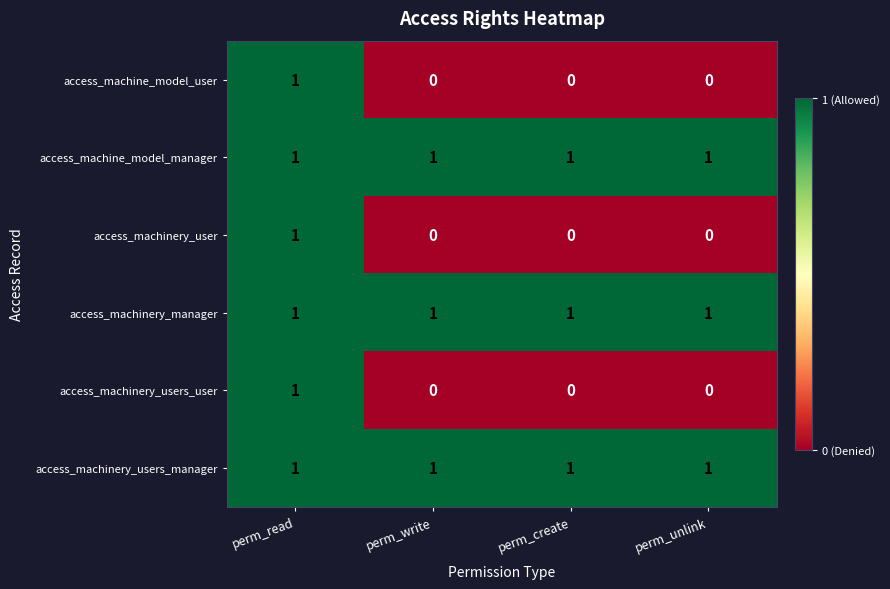

Reading left to right, what are all the values shown in this chart?

access_machine_model_user: perm_read=1	perm_write=0	perm_create=0	perm_unlink=0
access_machine_model_manager: perm_read=1	perm_write=1	perm_create=1	perm_unlink=1
access_machinery_user: perm_read=1	perm_write=0	perm_create=0	perm_unlink=0
access_machinery_manager: perm_read=1	perm_write=1	perm_create=1	perm_unlink=1
access_machinery_users_user: perm_read=1	perm_write=0	perm_create=0	perm_unlink=0
access_machinery_users_manager: perm_read=1	perm_write=1	perm_create=1	perm_unlink=1